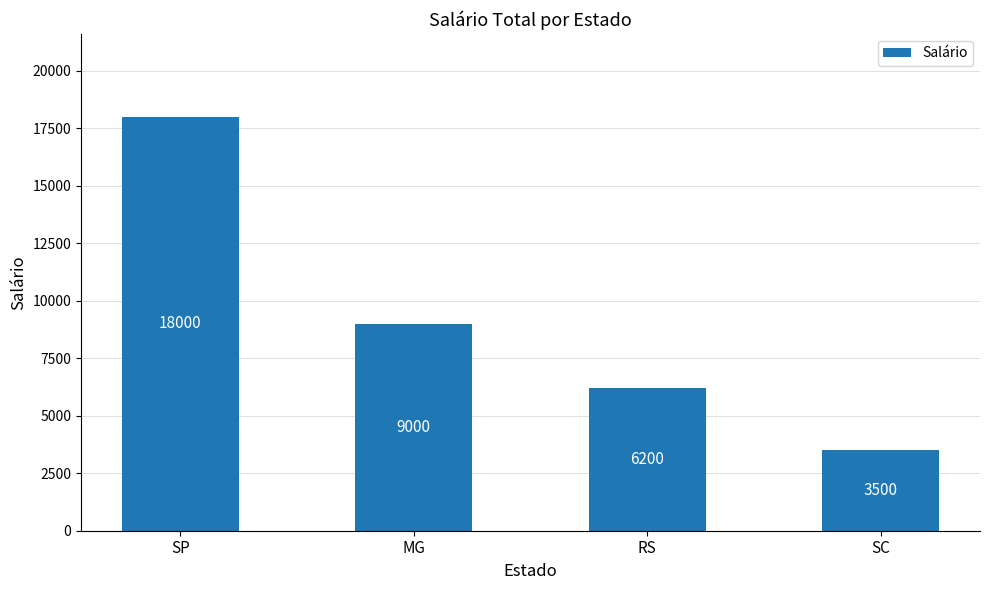

Approximately how many times larger is the value at SP compared to SC?

5.1